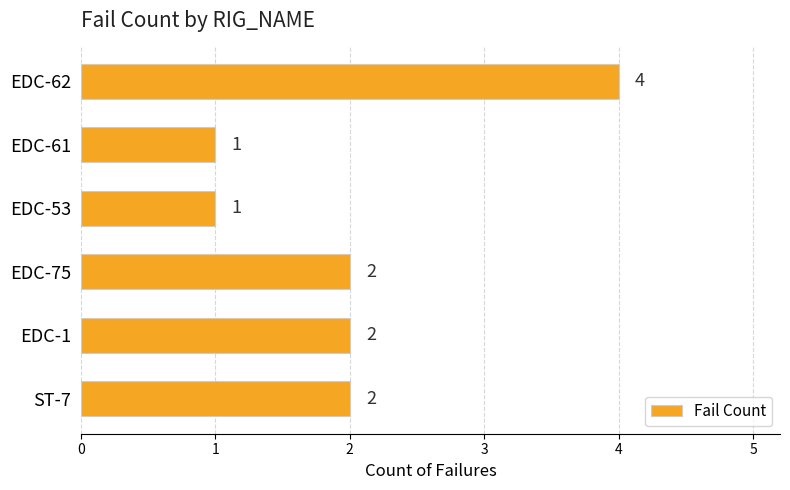

The value at EDC-53 is 0. True or false?

False